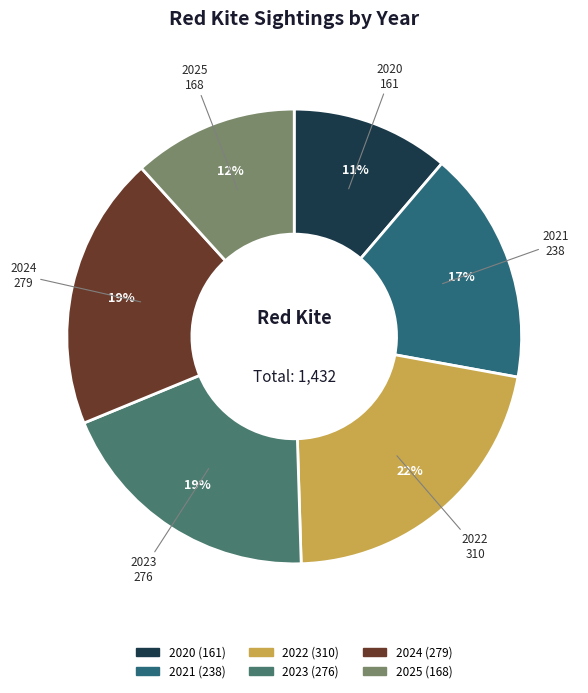

Does any single category account for the majority?

No